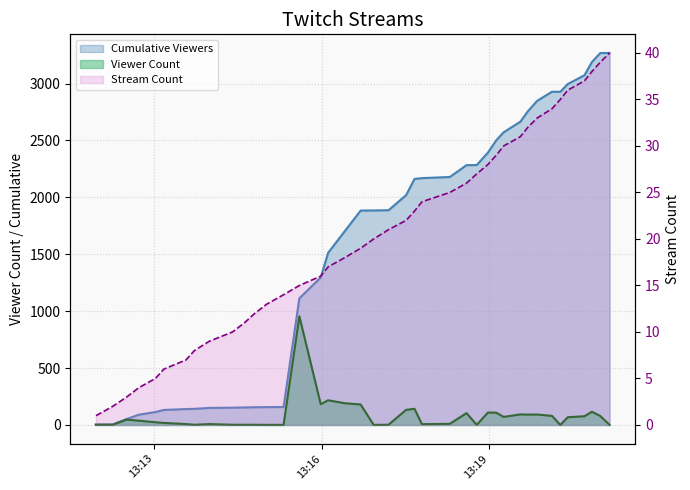

What is the maximum value for Viewer Count?

955